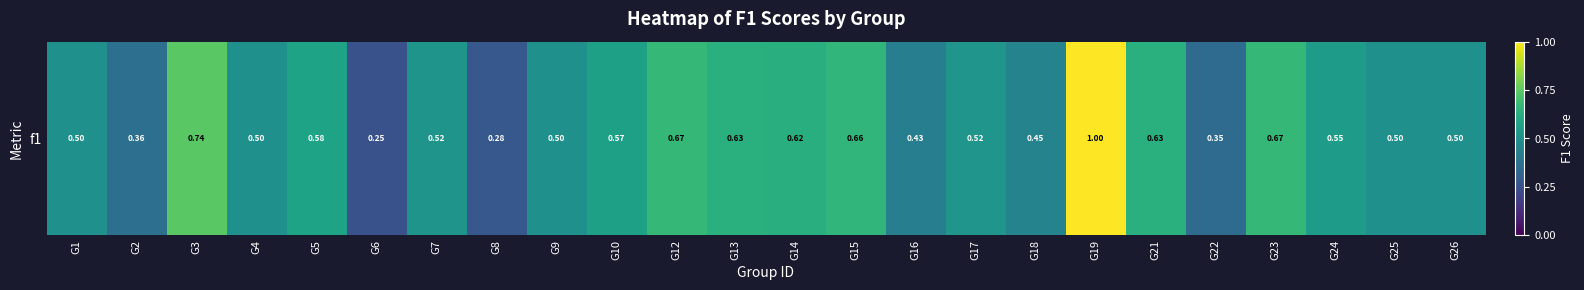

How many distinct data groups are displayed?

1